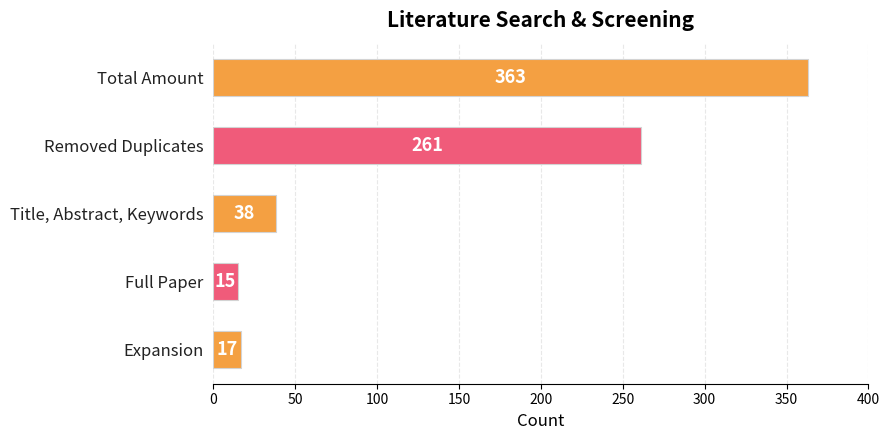

How many data points are less than 38?

2